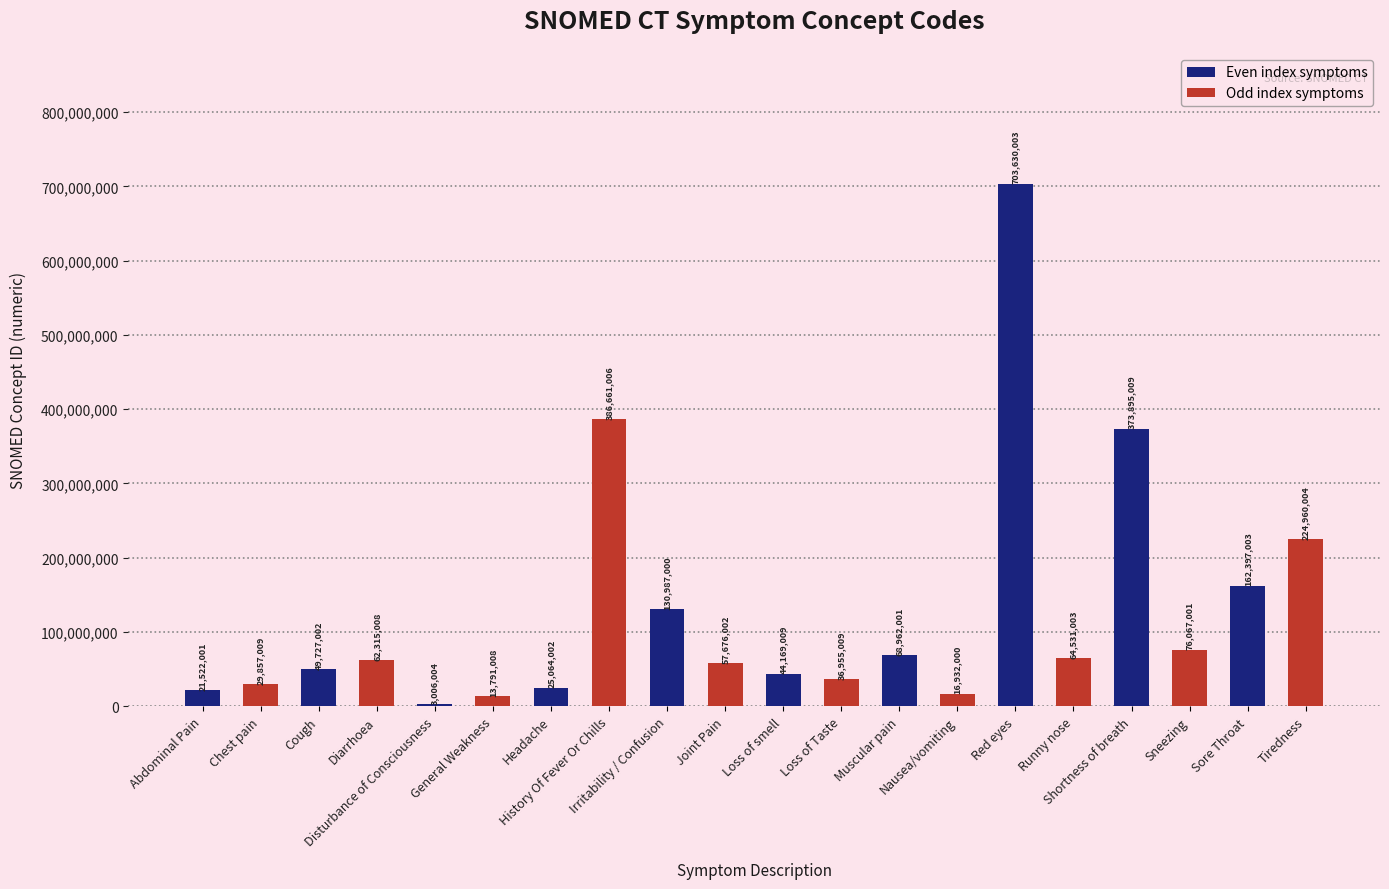

Are the bars grouped side by side (vs. stacked)?

No